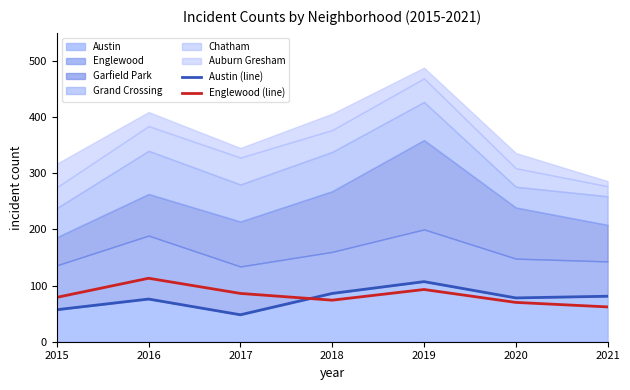

Which category has the lowest value in the Englewood (line) series?

2021